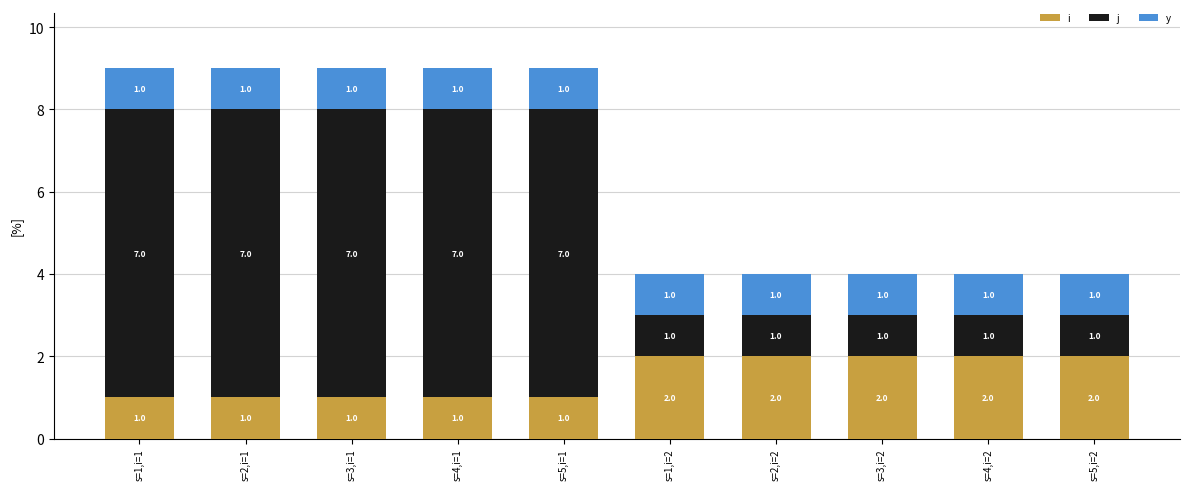

What position from the left is s=5,i=2?

10